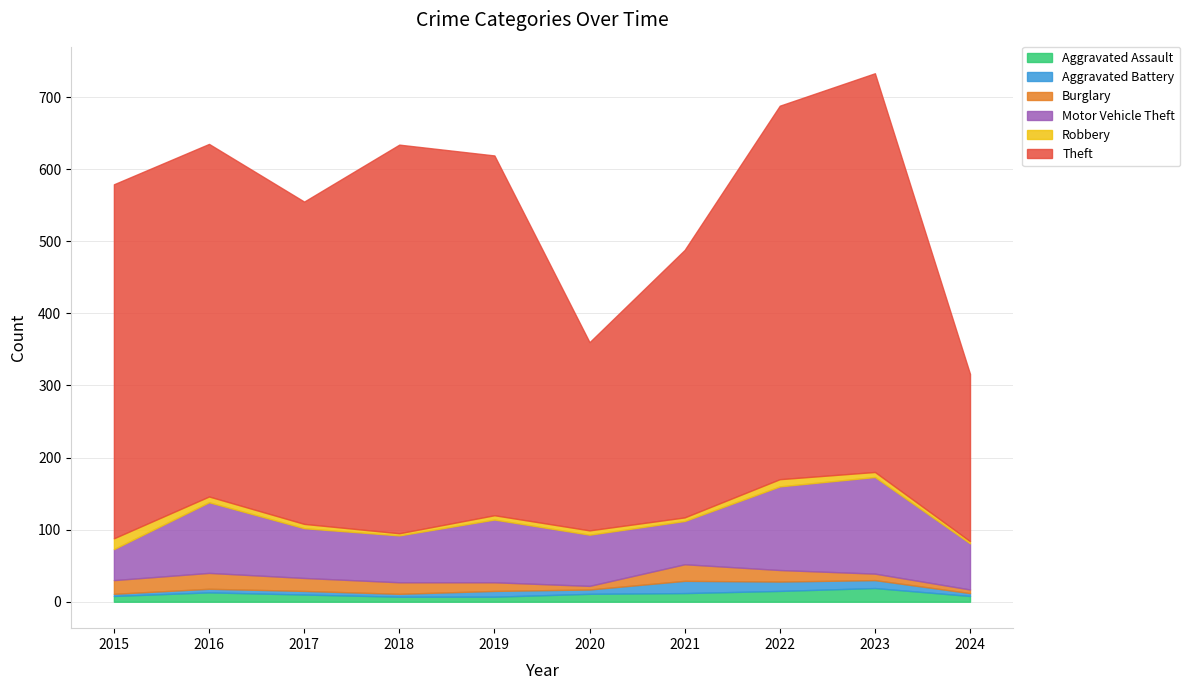

Where is Theft nearest to the value 392?

2021